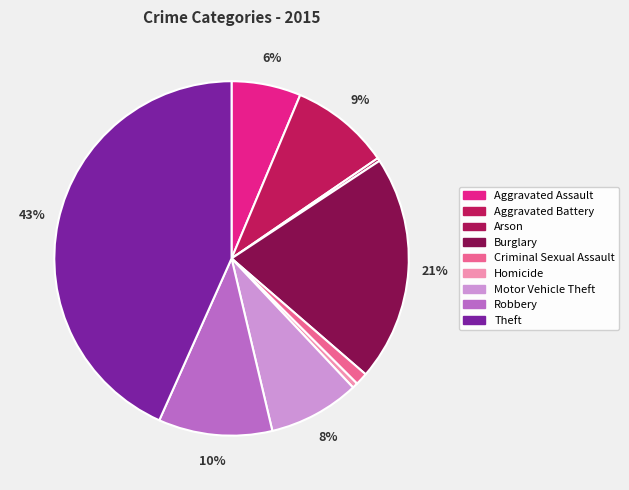

How many segments does this pie chart have?

9